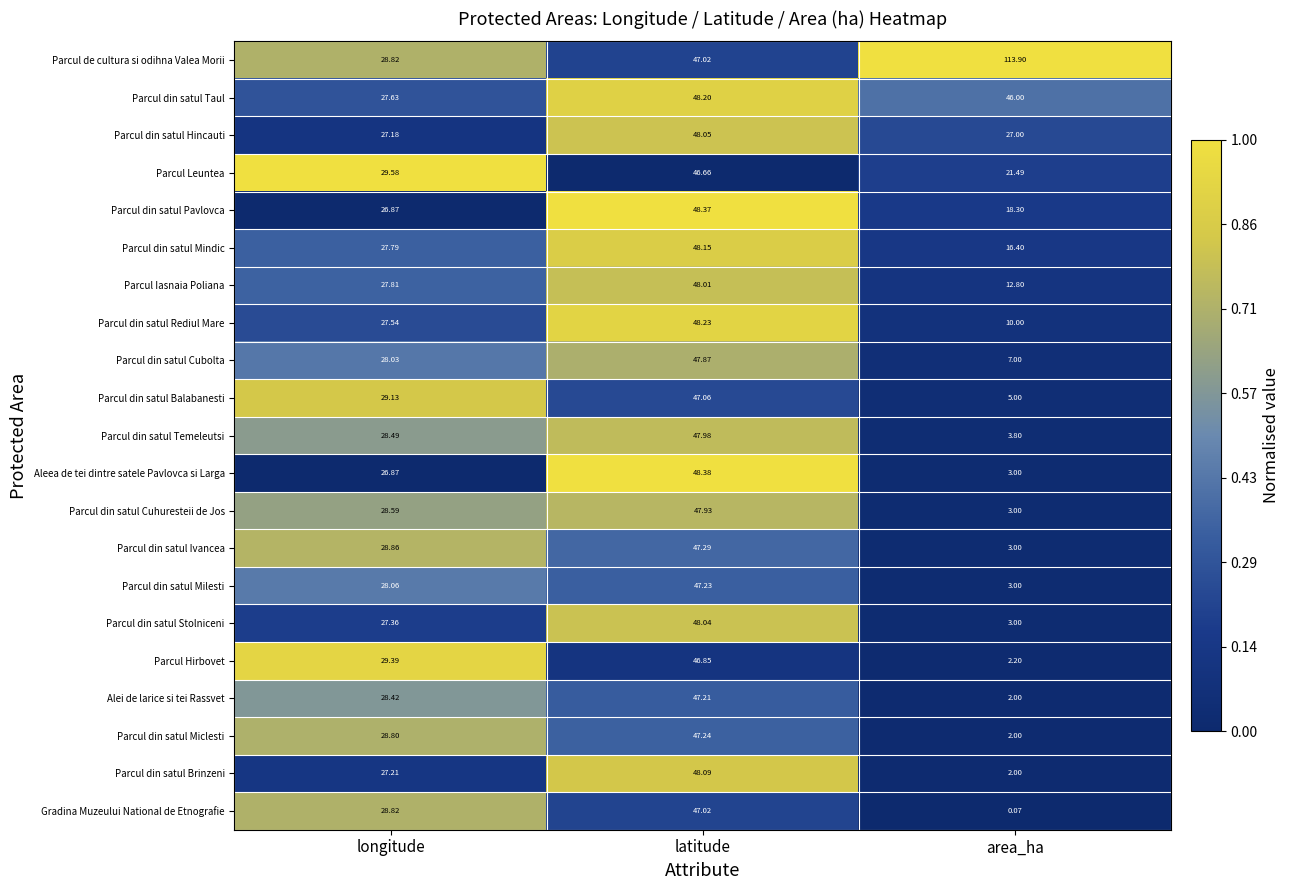

List the labels in order of Parcul Iasnaia Poliana value, smallest first.

area_ha, longitude, latitude